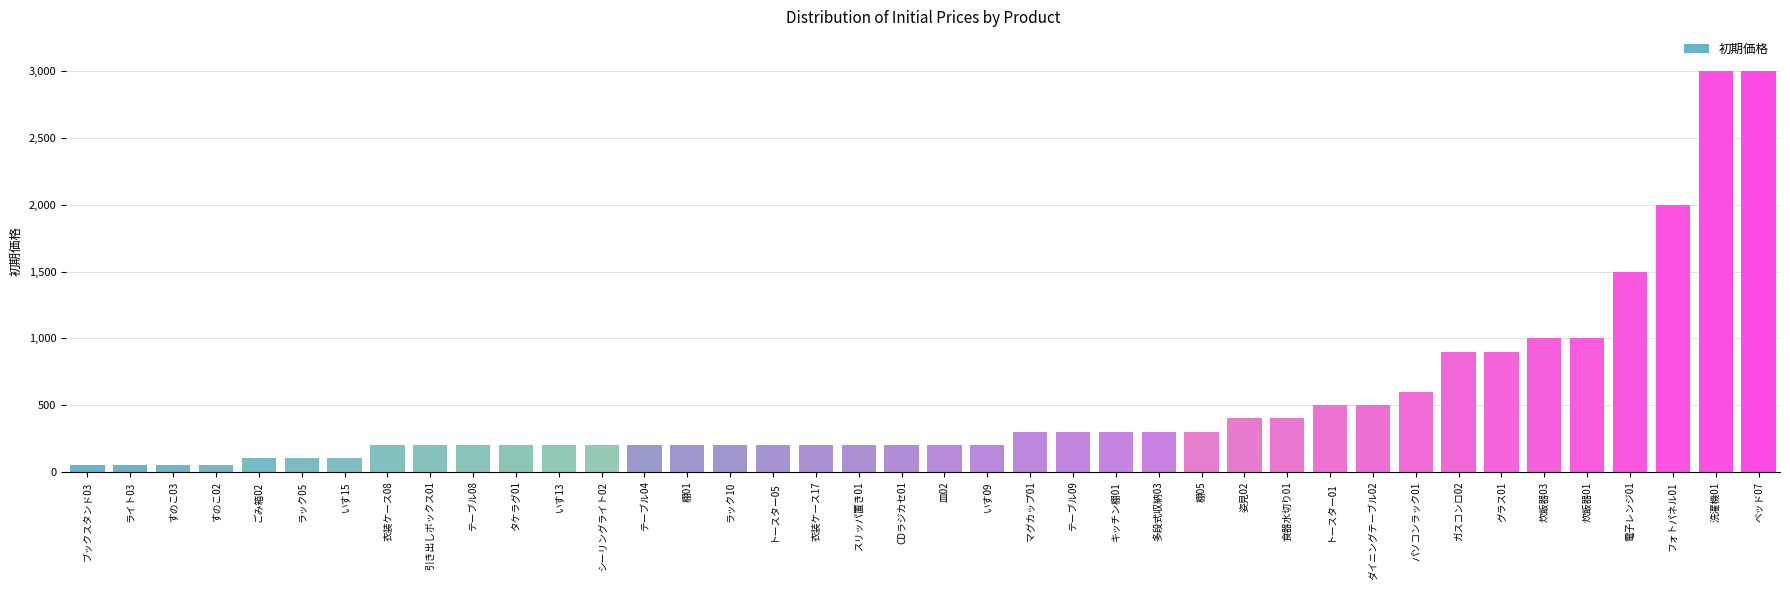

The chart shows a value of 97 at CDラジカセ01. True or false?

False